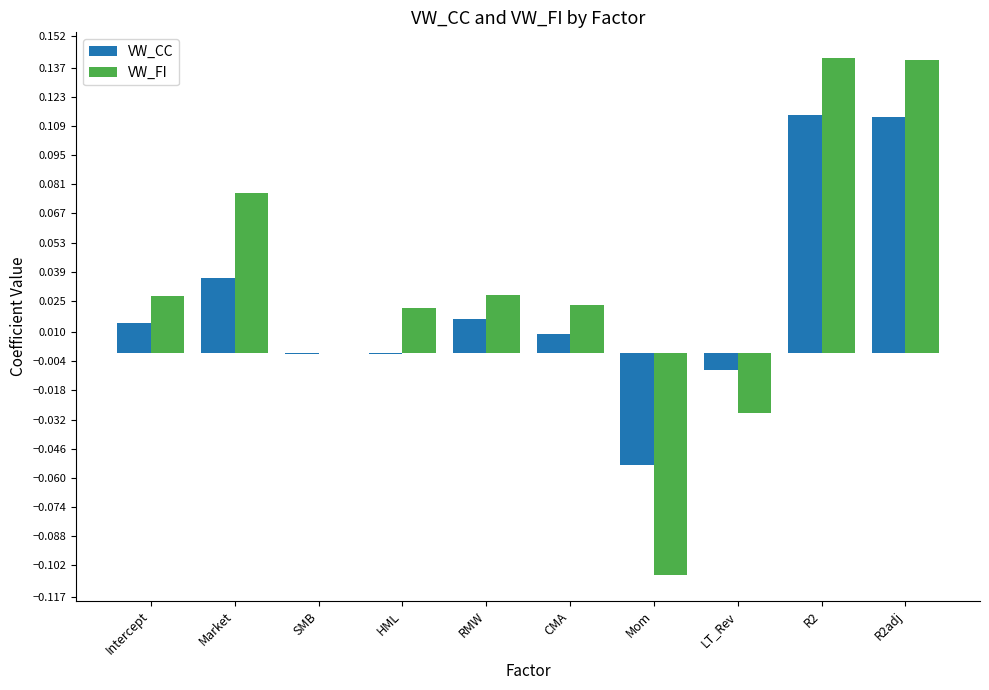

How many categories are shown in the chart?

10